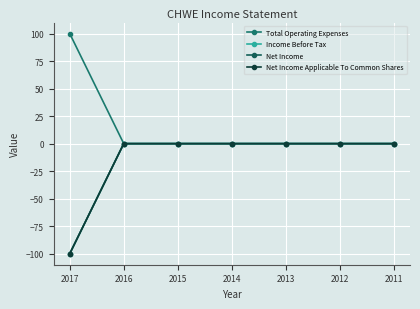

Does the chart display data point markers on the line(s)?

Yes